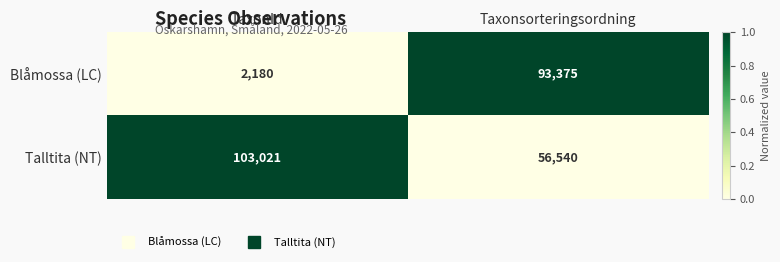

What is the difference between the highest and lowest values at Taxonsorteringsordning?

36835